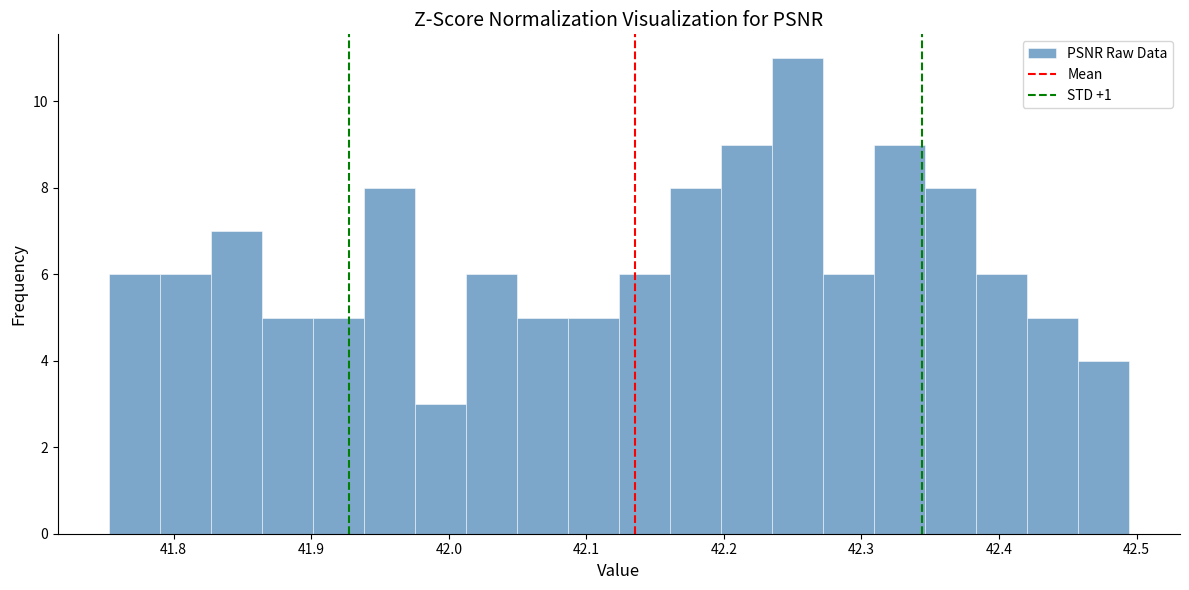

Around what value on the x-axis is the tallest bar? Give the approximate position of its centre, as read against the axis.

42.25